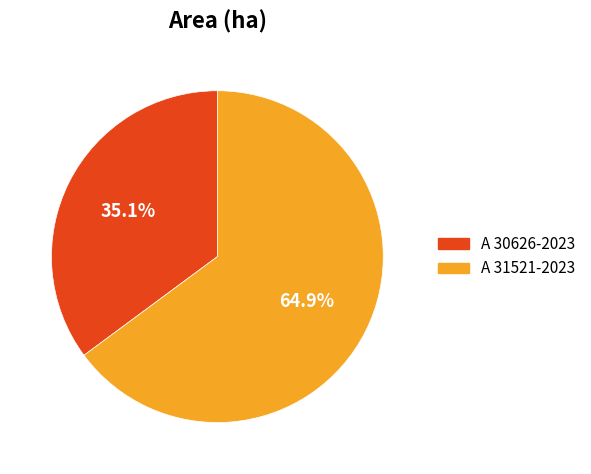

Does any single category account for the majority?

Yes